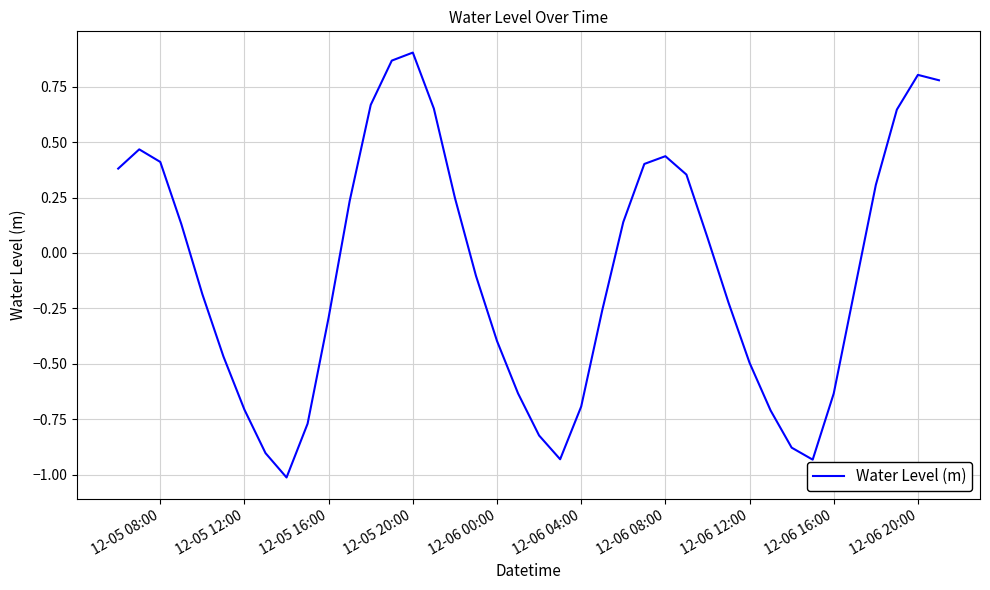

What is the smallest value displayed?

-1.0